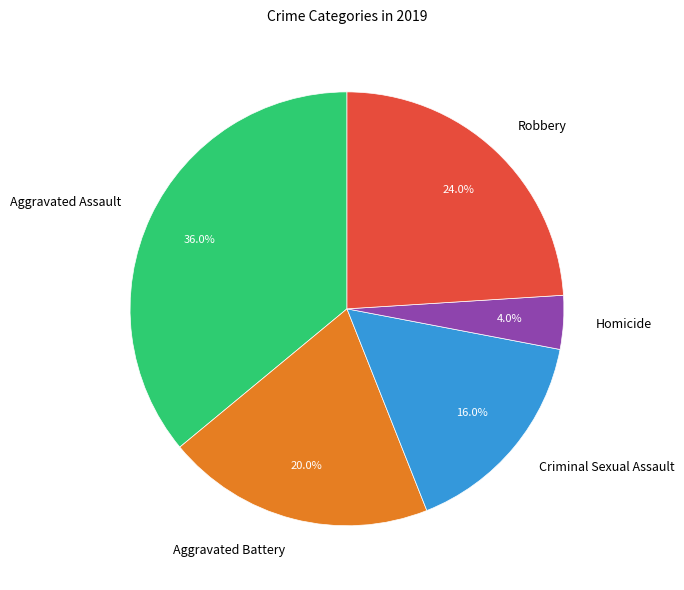

Rank the categories by value from lowest to highest.

Homicide, Criminal Sexual Assault, Aggravated Battery, Robbery, Aggravated Assault